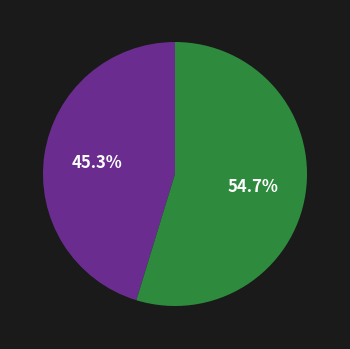

Count the number of slices in the pie.

2